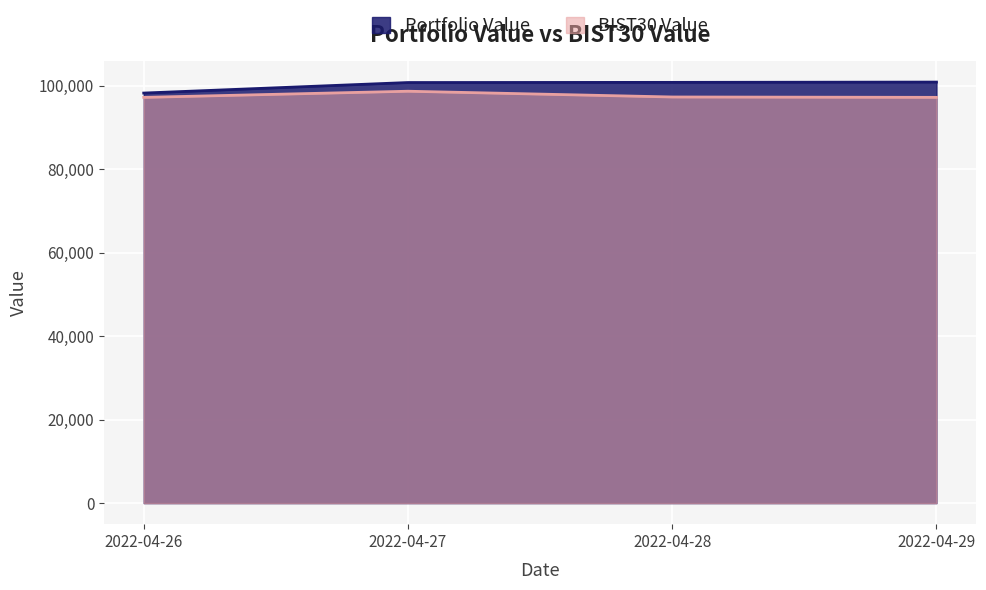

The value of BIST30 Value at 2022-04-27 is 22894.4. True or false?

False